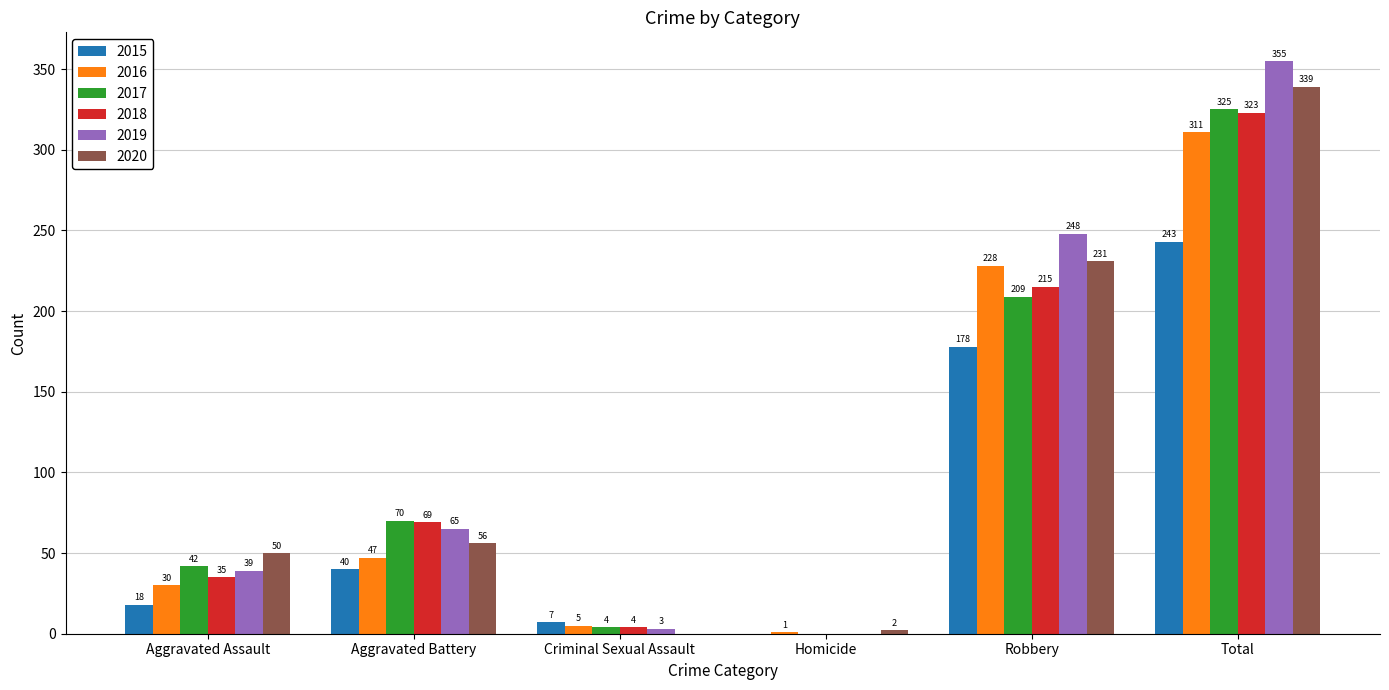

The 2020 series shows 0 at Criminal Sexual Assault. True or false?

True